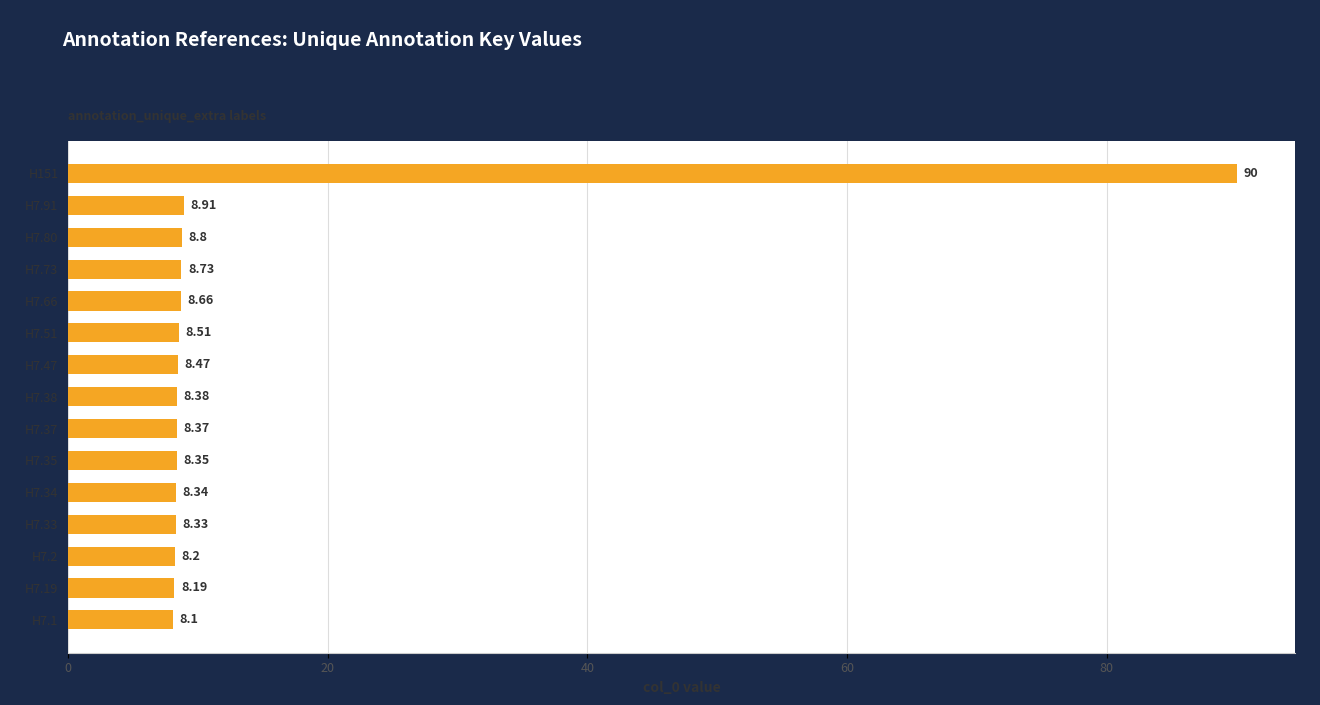

Between H151 and H7.91, which is larger?

H151